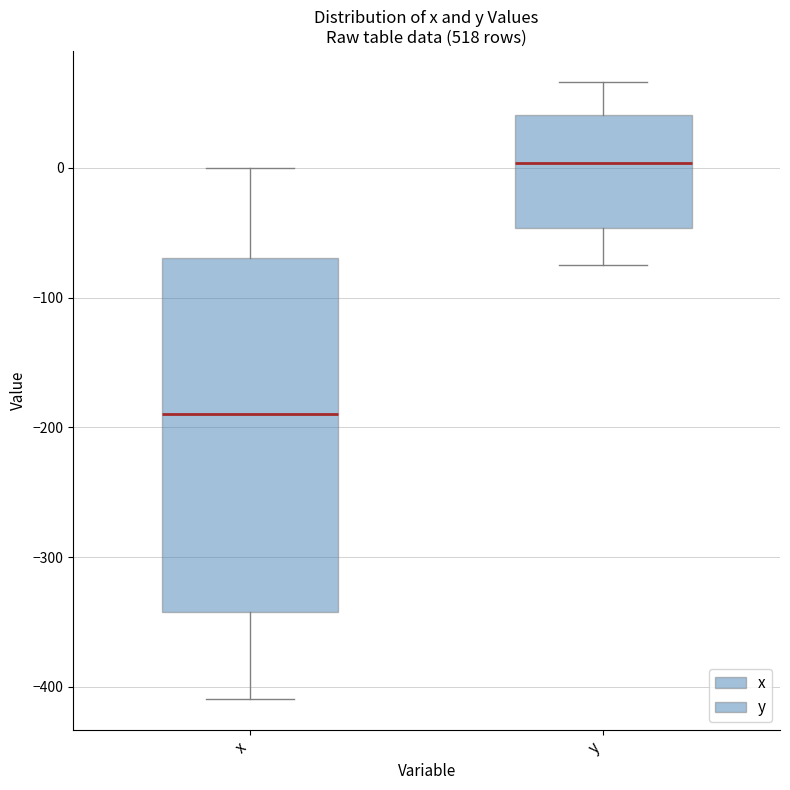

Comparing the boxes themselves (not the whiskers), which one is the tallest?

x